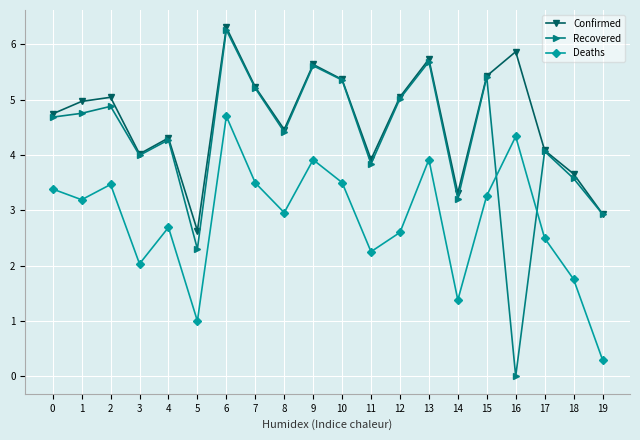

How many data points in Deaths are less than 3?

10